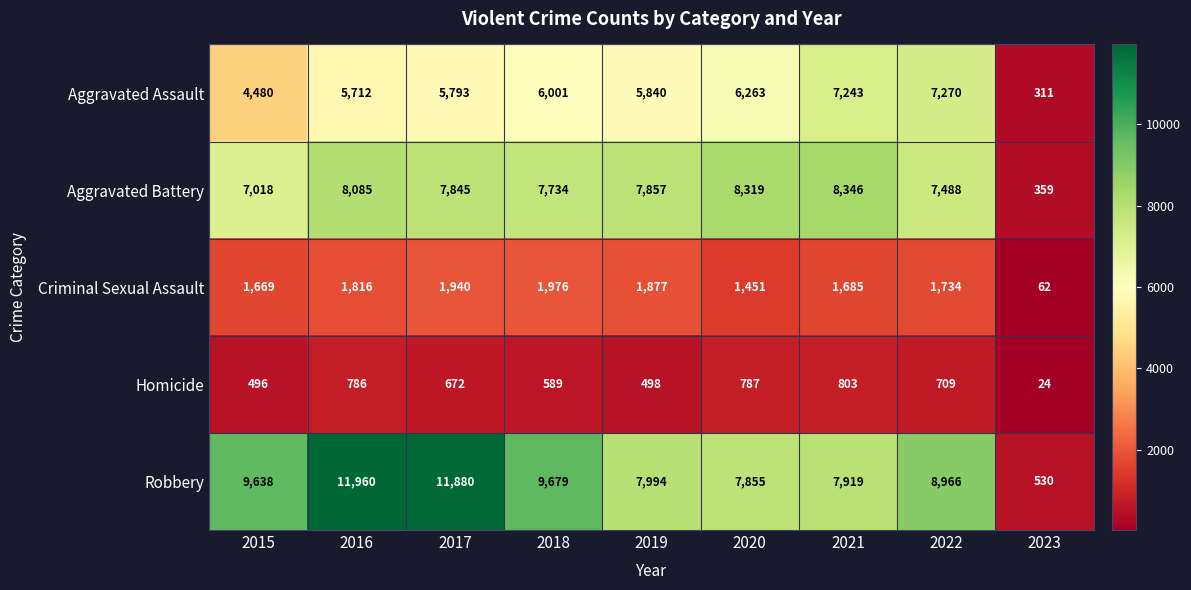

List the series in order of their peak value, lowest first.

Homicide, Criminal Sexual Assault, Aggravated Assault, Aggravated Battery, Robbery